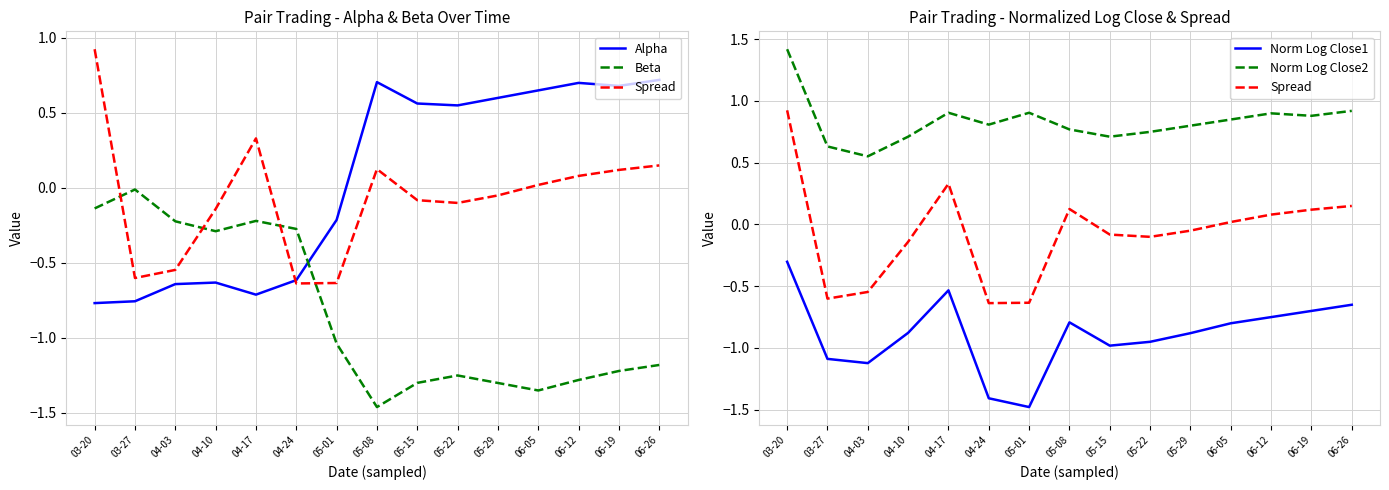

Which series has the largest range (max minus min)?

Spread